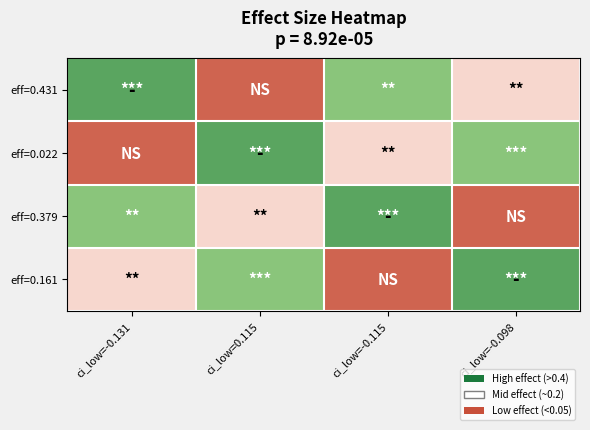

Which label corresponds to the largest value in the chart?

ci_low=-0.131